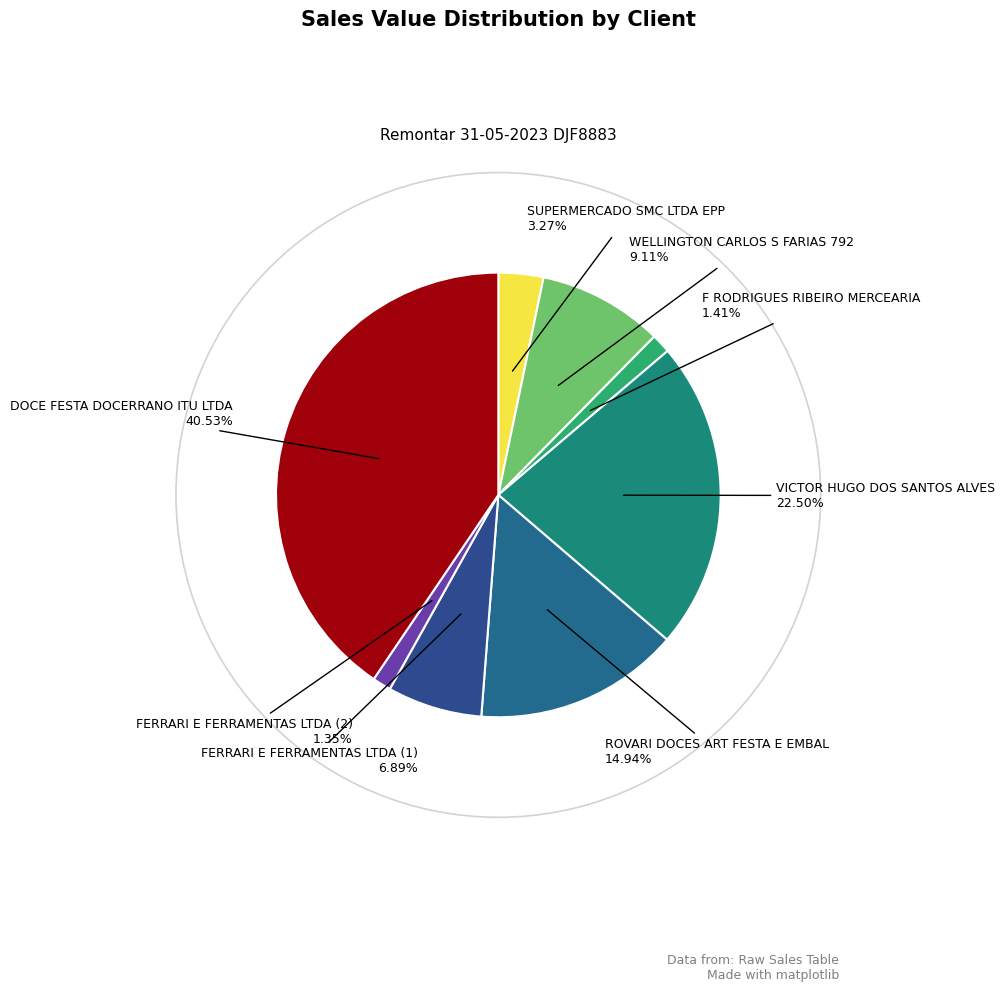

Does WELLINGTON CARLOS S FARIAS 792 represent more than half of the total?

No